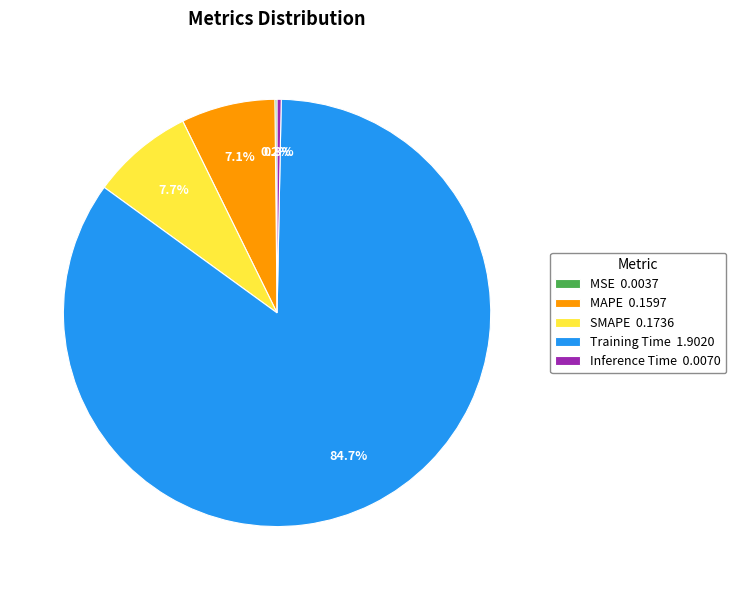

Is there a majority slice in this chart?

Yes